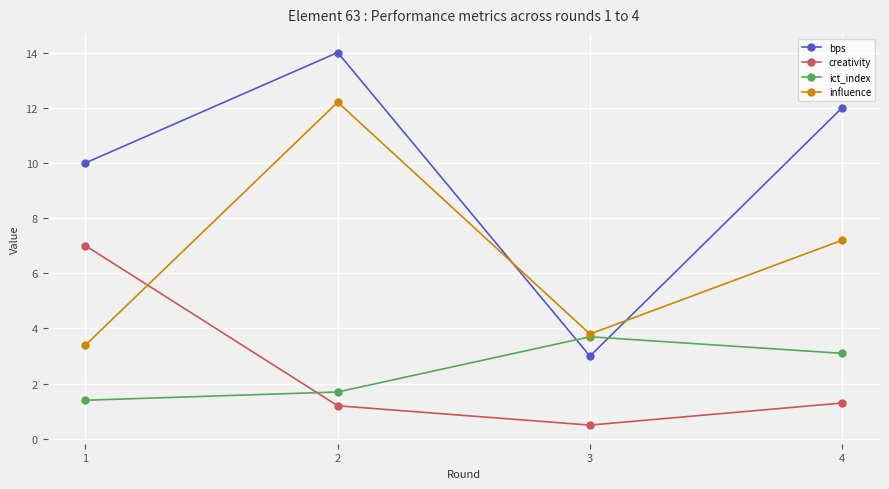

What is the highest value of the creativity series?

7.0